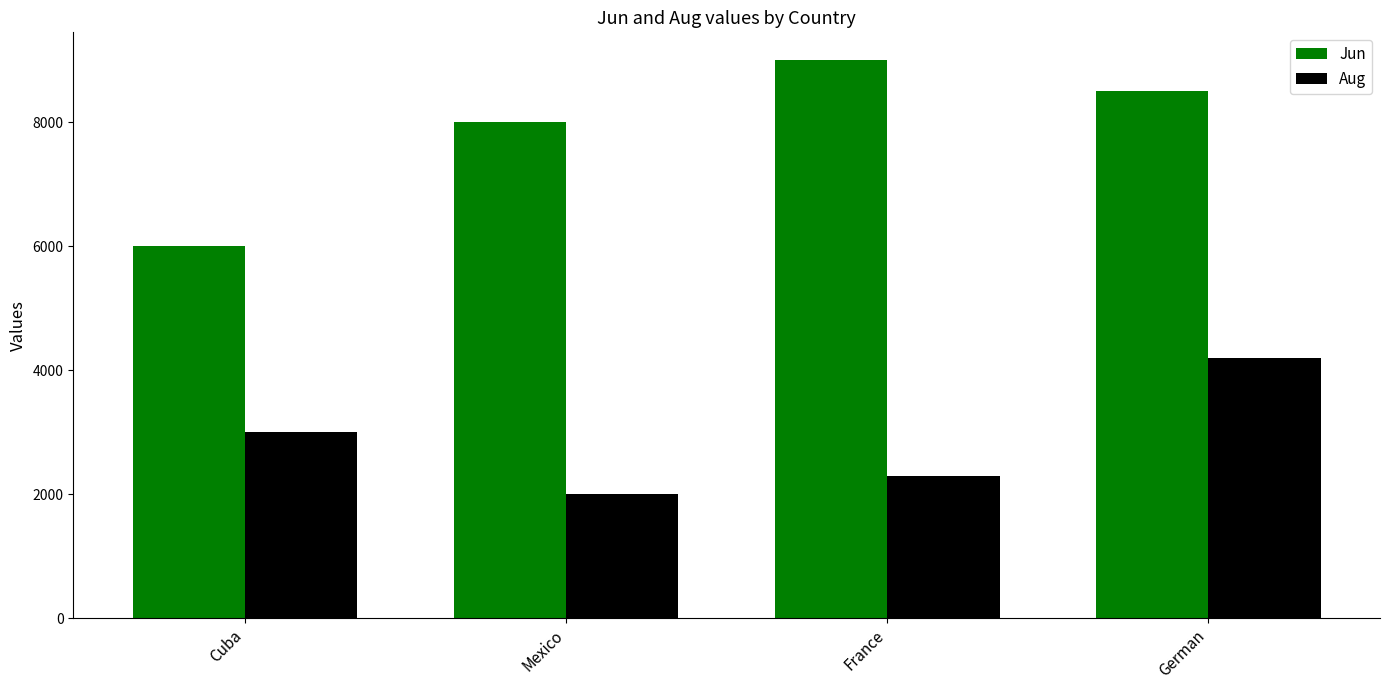

What is the spread (max minus min) of values at Cuba?

3000